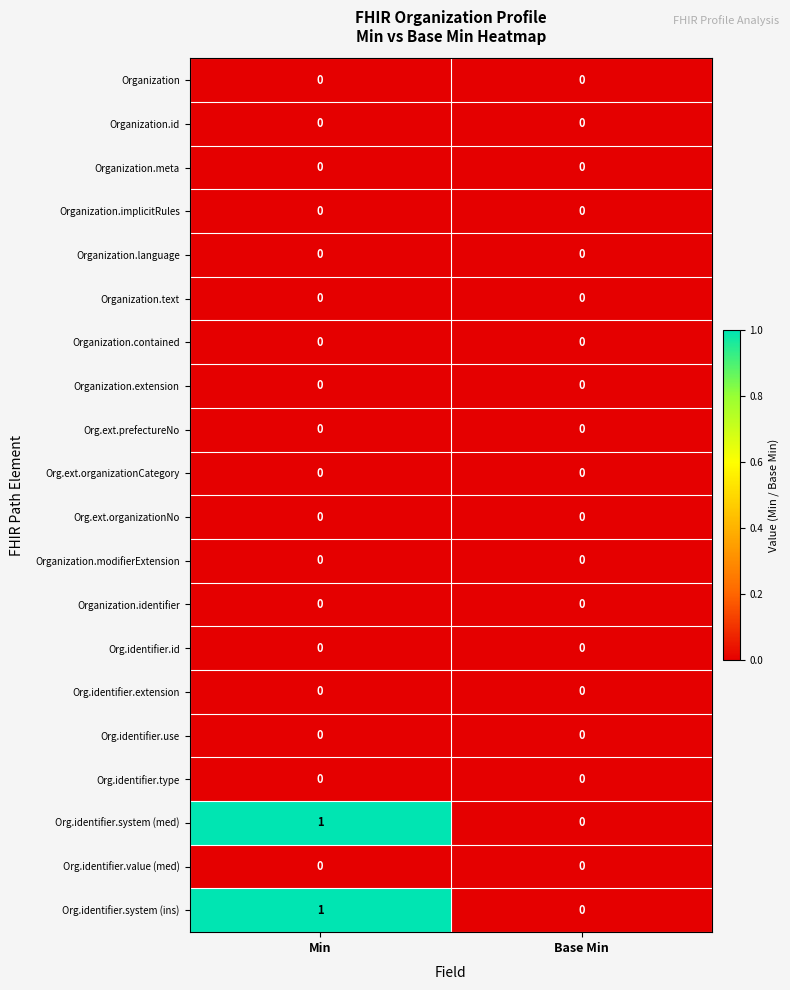

Which category has the highest value across all series?

Min